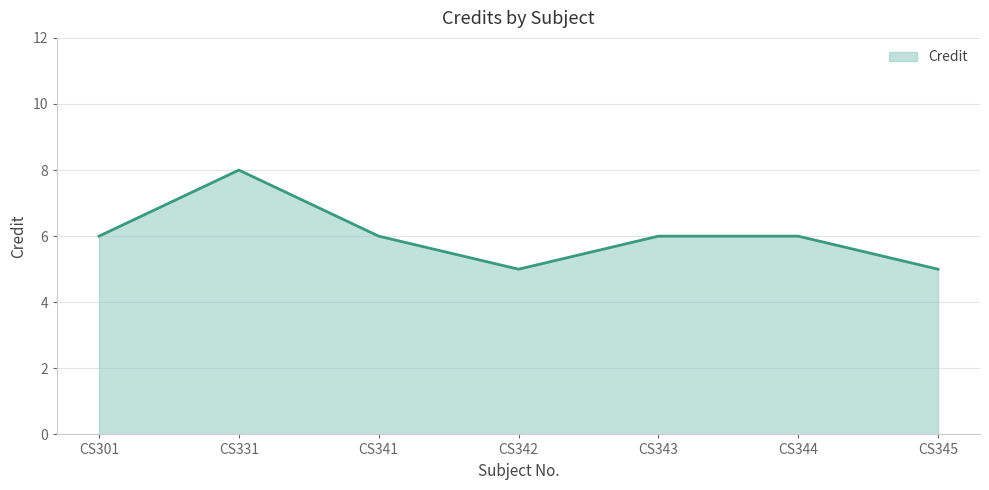

What is the change in value from CS301 to CS331?

+2